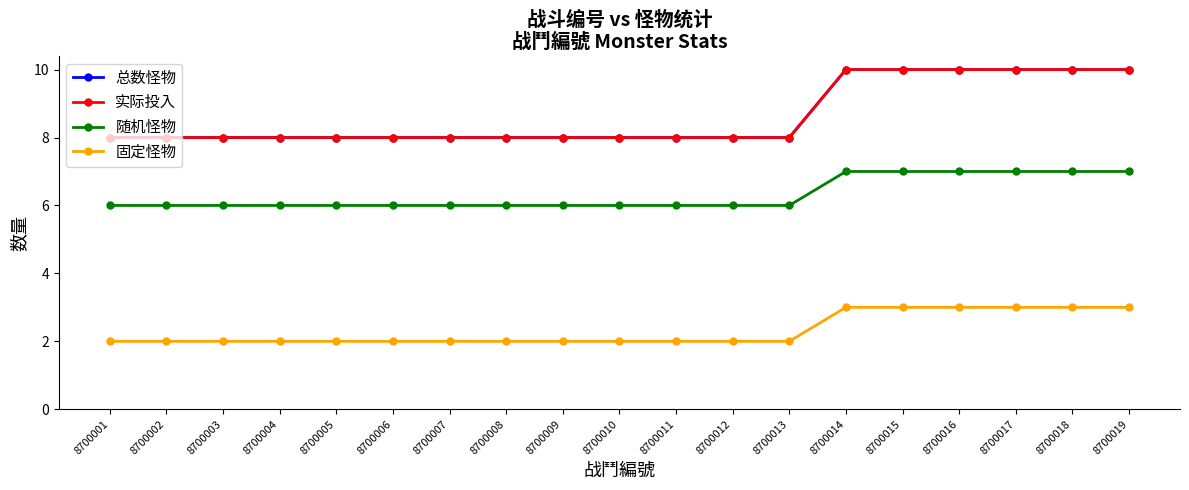

List the labels in order of 实际投入 value, largest first.

8700014, 8700015, 8700016, 8700017, 8700018, 8700019, 8700001, 8700002, 8700003, 8700004, 8700005, 8700006, 8700007, 8700008, 8700009, 8700010, 8700011, 8700012, 8700013